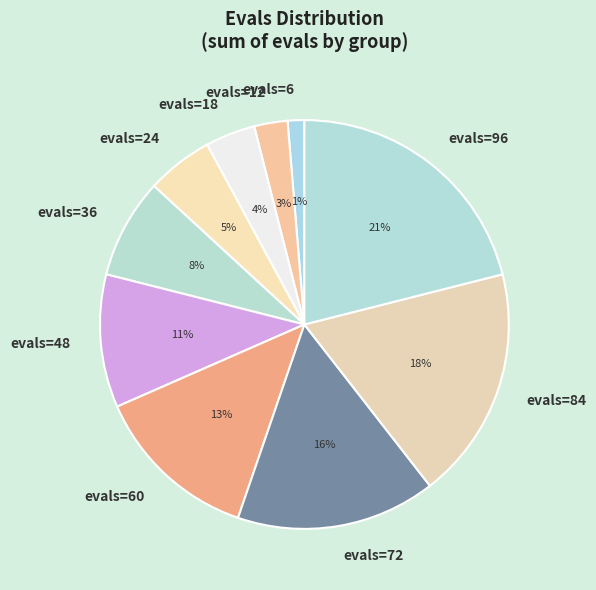

True or false: evals=18 accounts for 15% of the total.

False